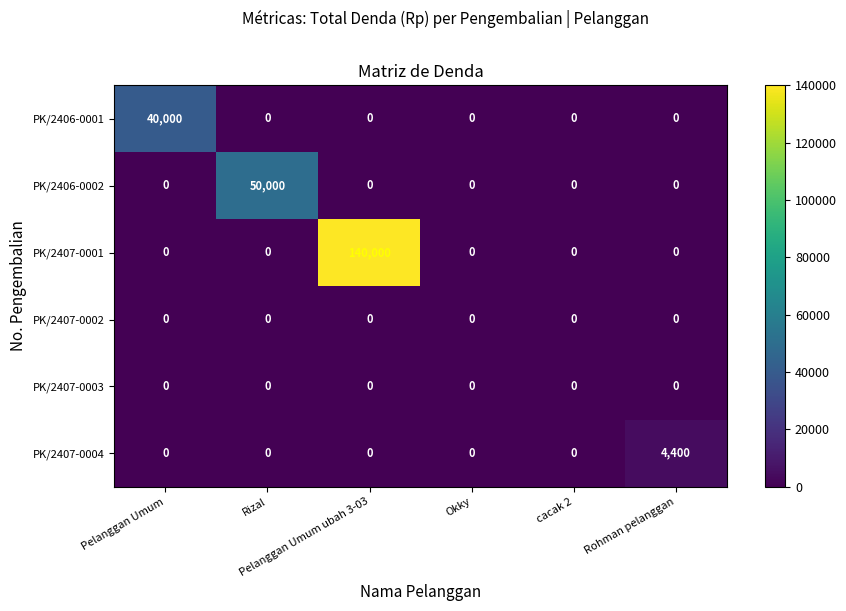

Which series has the largest range (max minus min)?

PK/2407-0001